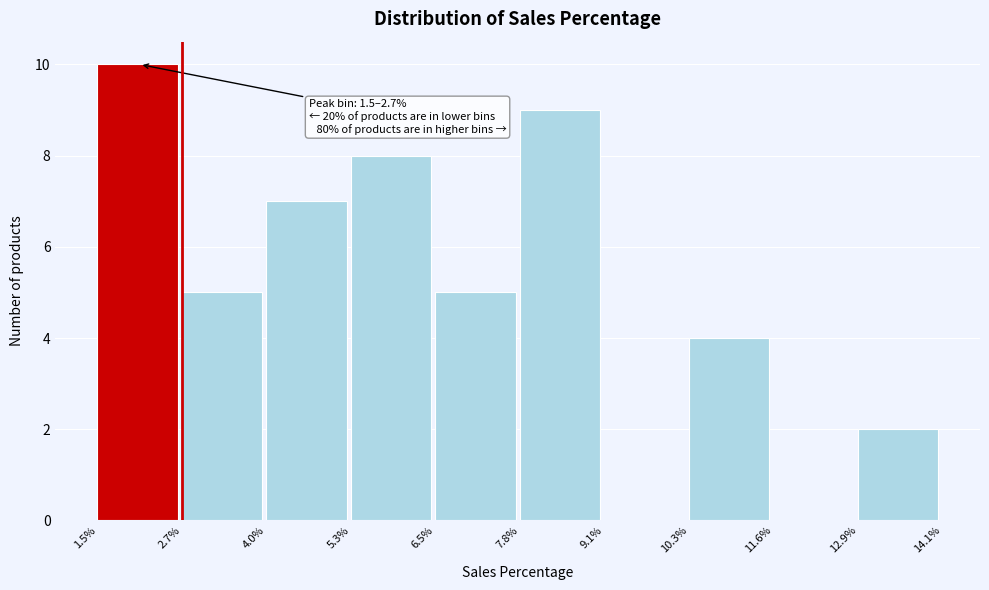

Over which range of the x-axis is the bar tallest?

1.5% to 2.7%